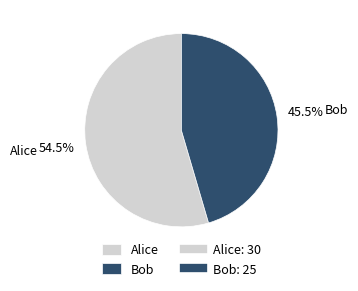

Does Bob represent more than half of the total?

No